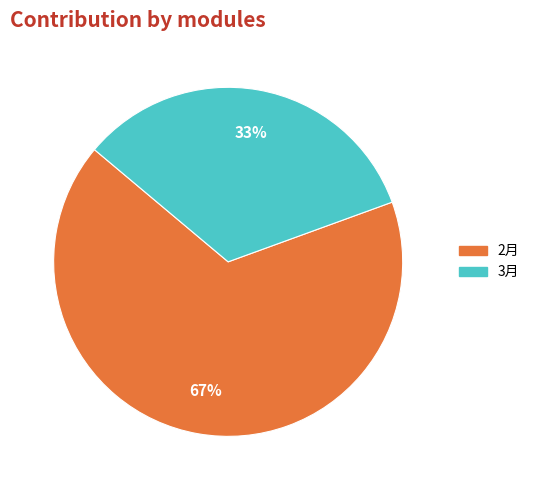

Is it true that 3月 is 33% of the pie?

True